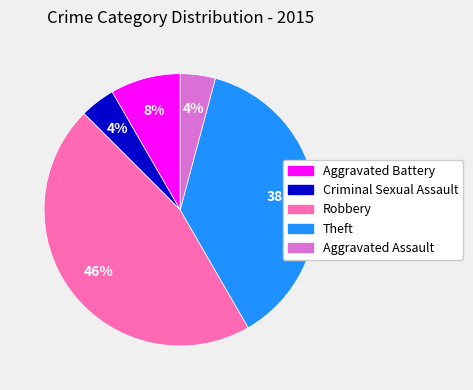

Is there any slice that represents more than half of the pie?

No